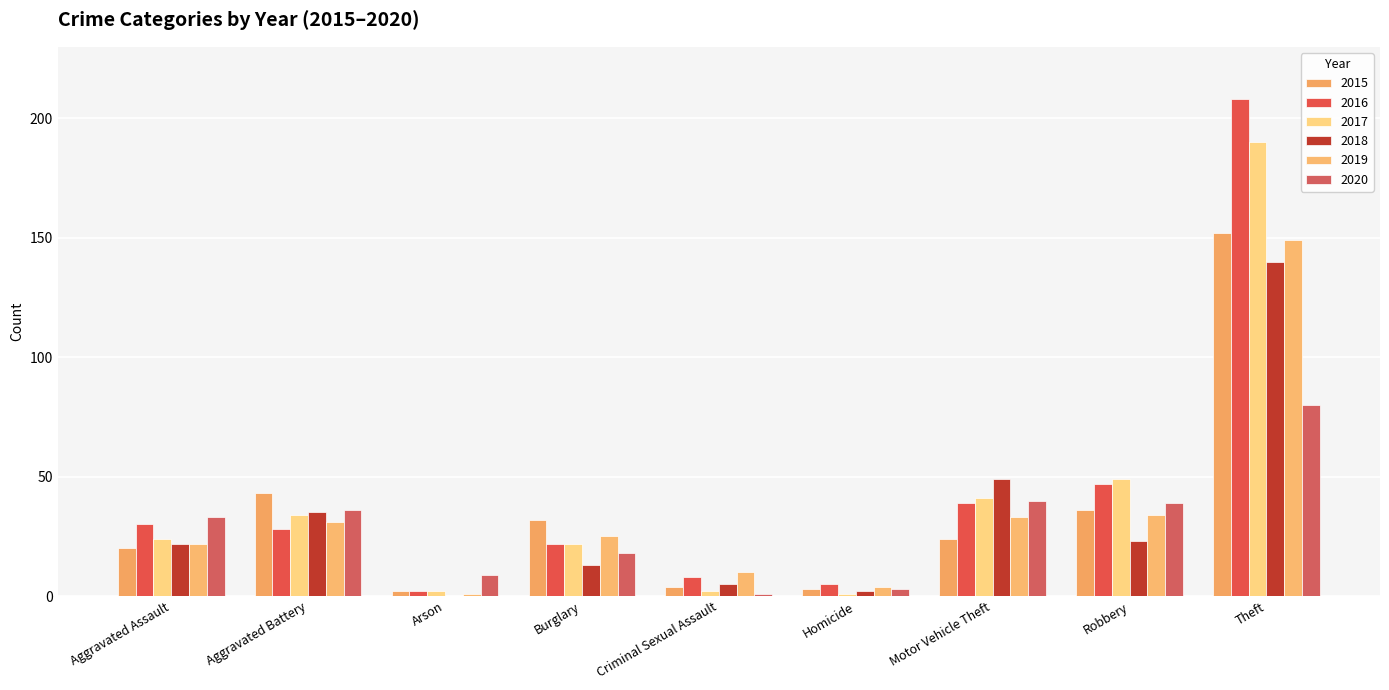

What is the difference between the maximum and minimum values in the 2020 series?

79